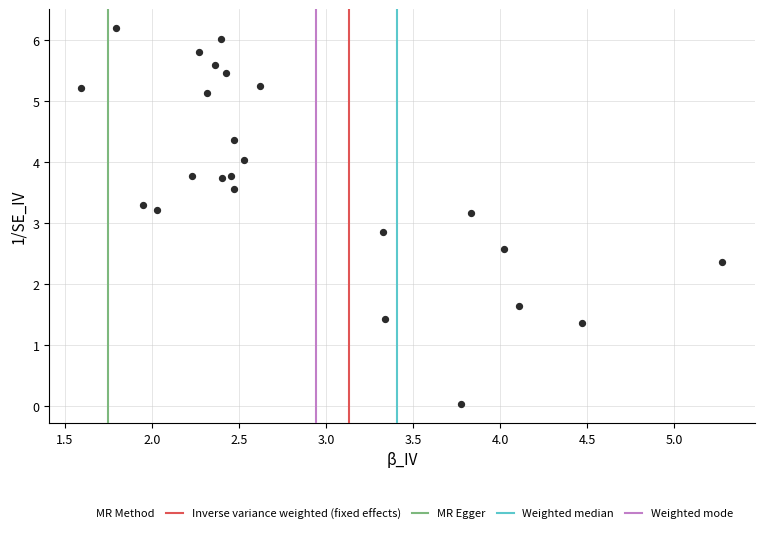

What is the range of Y values (max minus min)?

6.2